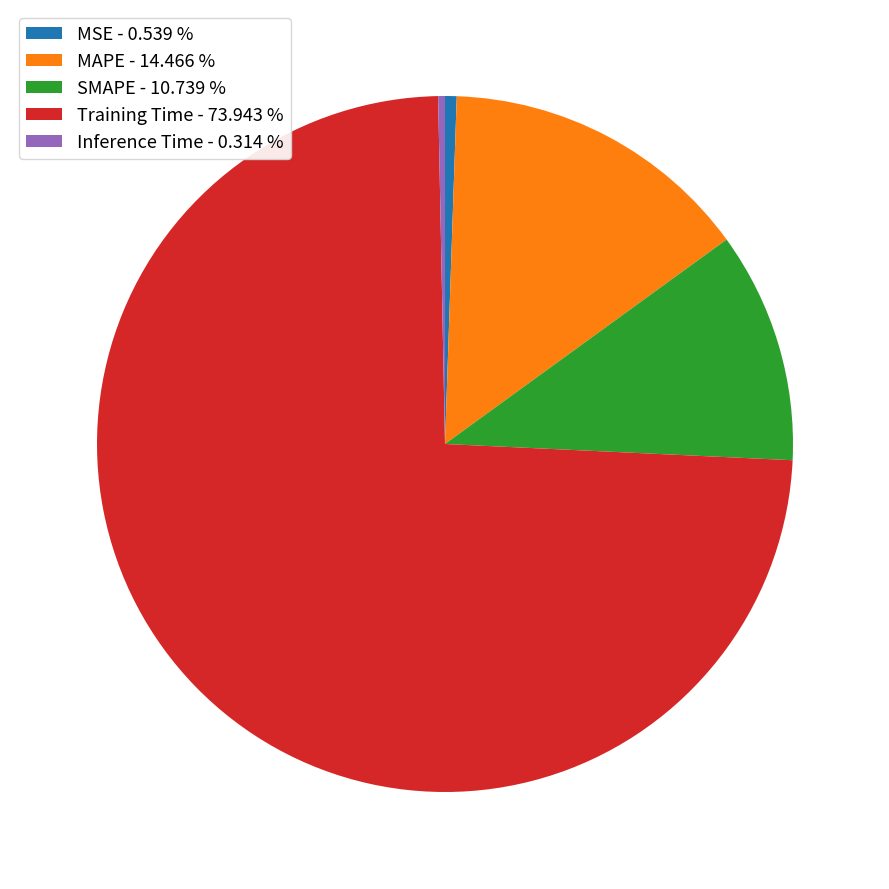

Does MSE - 0.539 % account for over 50% of the chart?

No